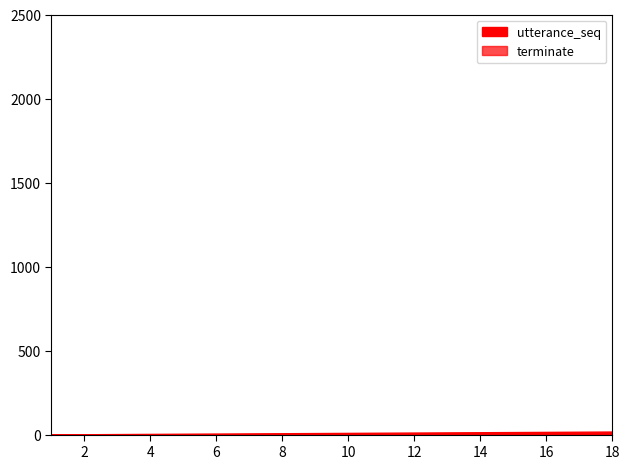

True or false: terminate and uid intersect in this chart.

False